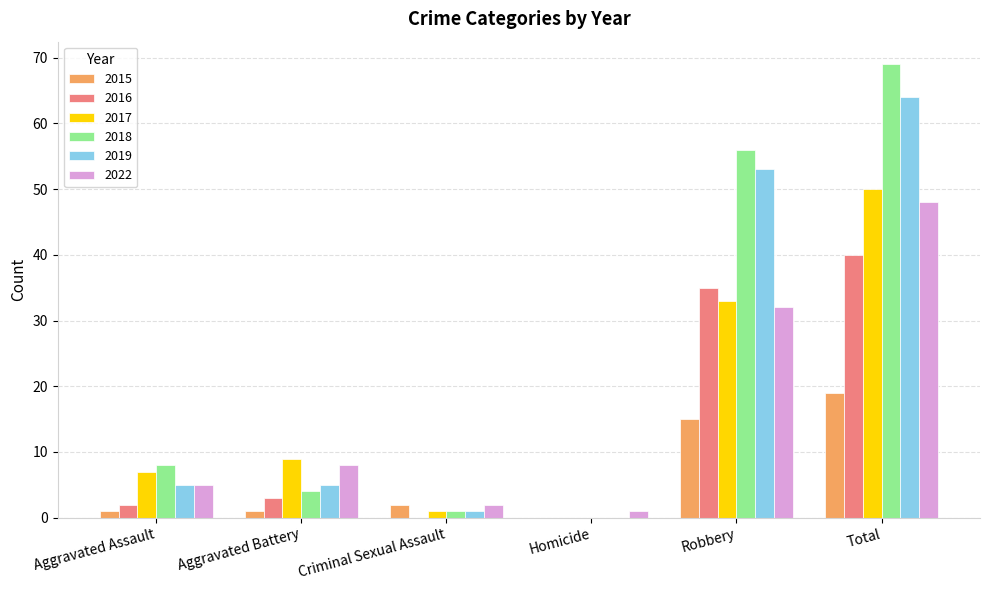

Which label corresponds to the largest value in the chart?

Total